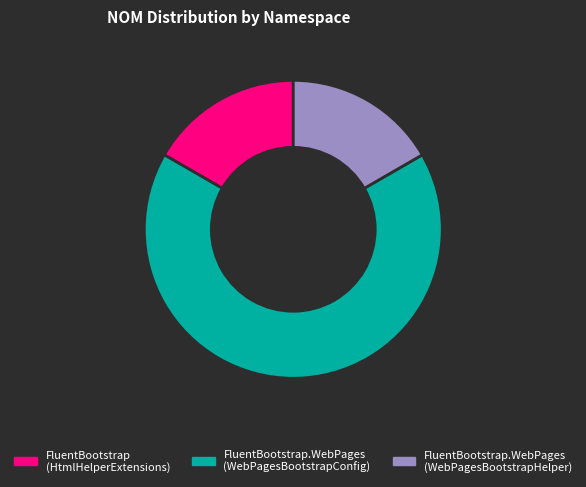

How many segments does this pie chart have?

3